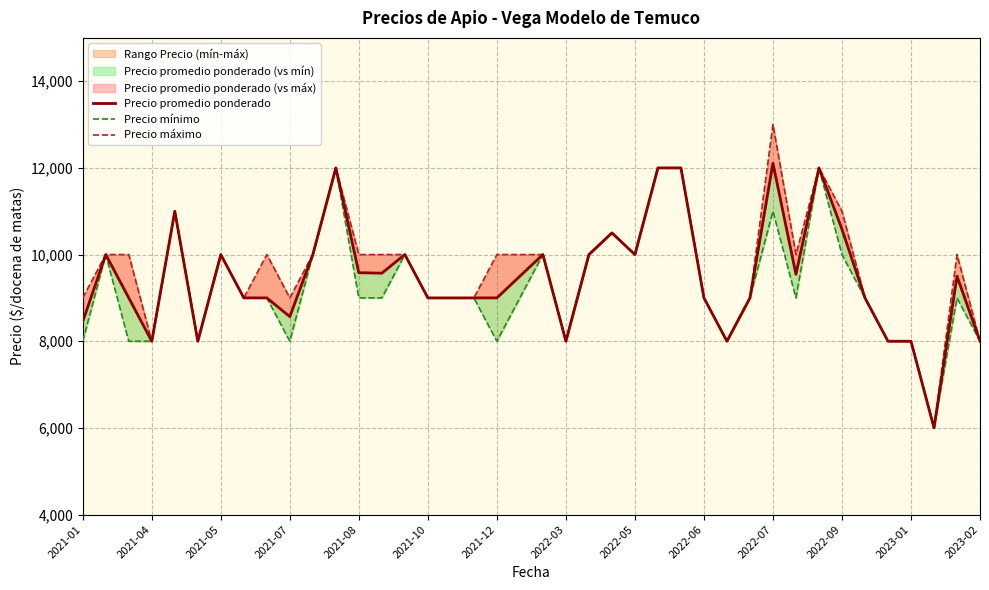

Where is Precio máximo nearest to the value 9500?

2021-01